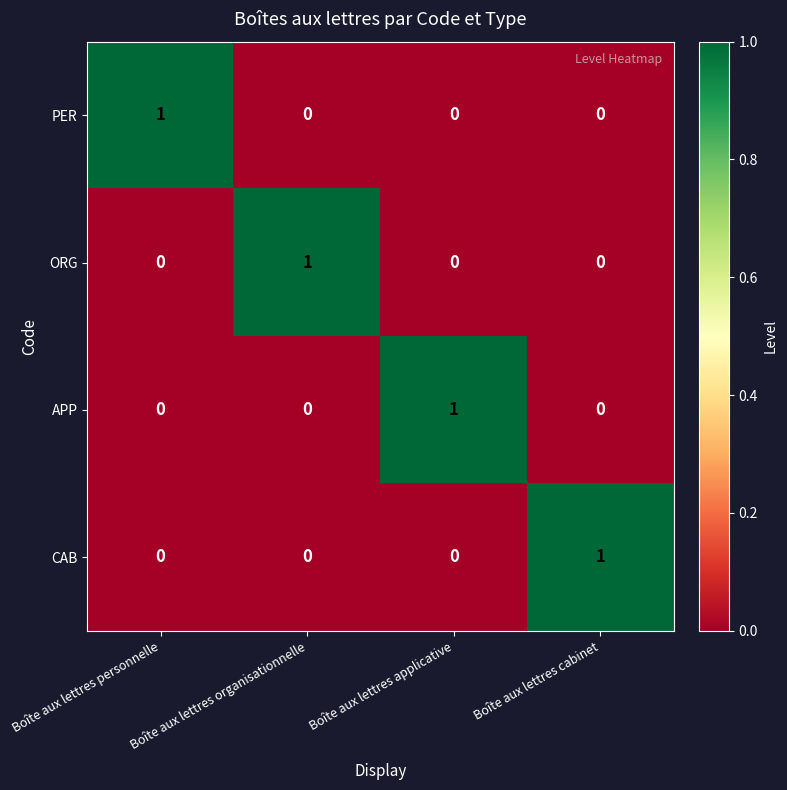

At how many categories does at least one series exceed 0?

4